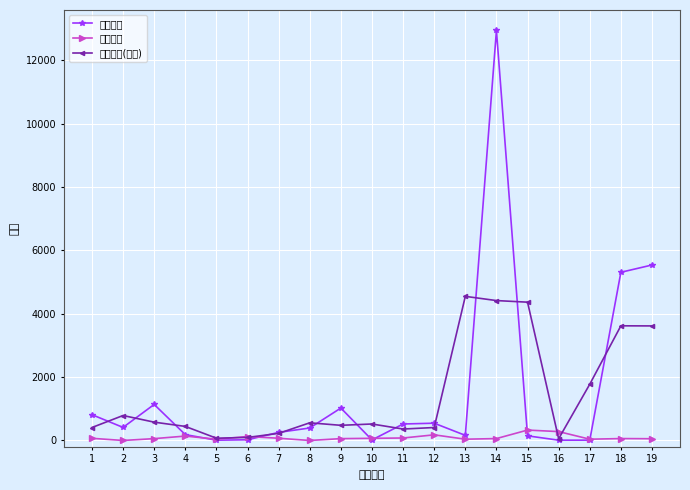

Reading left to right, transcribe all the data shown in this chart.

想去人数: 1=814.0	2=412.0	3=1137.0	4=185.0	5=9.0	6=22.0	7=255.0	8=394.0	9=1023.0	10=17.0	11=520.0	12=545.0	13=161.0	14=12939.0	15=146.0	16=9.0	17=10.0	18=5308.0	19=5538.0
最低票价: 1=68.0	2=0.0	3=58.0	4=139.0	5=40.0	6=125.0	7=70.0	8=0.0	9=58.0	10=68.0	11=78.0	12=178.0	13=40.0	14=60.0	15=328.0	16=280.0	17=40.0	18=60.0	19=55.0
想去人数(均滑): 1=408.7	2=787.7	3=578.0	4=443.7	5=72.0	6=95.3	7=223.7	8=557.3	9=478.0	10=520.0	11=360.7	12=408.7	13=4548.3	14=4415.3	15=4364.7	16=55.0	17=1775.7	18=3618.7	19=3615.3